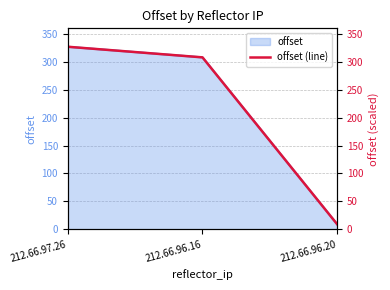

What is the label of the 1st point from the left?

212.66.97.26